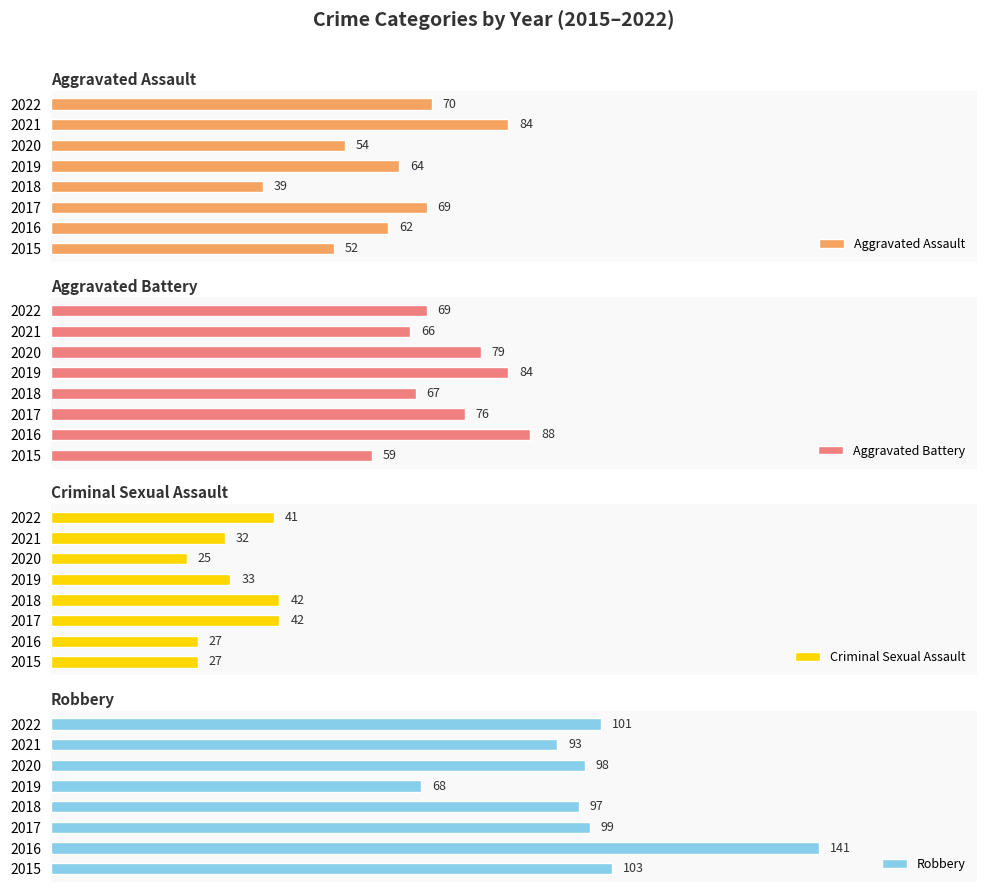

List the labels in order of Aggravated Battery value, largest first.

2016, 2019, 2020, 2017, 2022, 2018, 2021, 2015